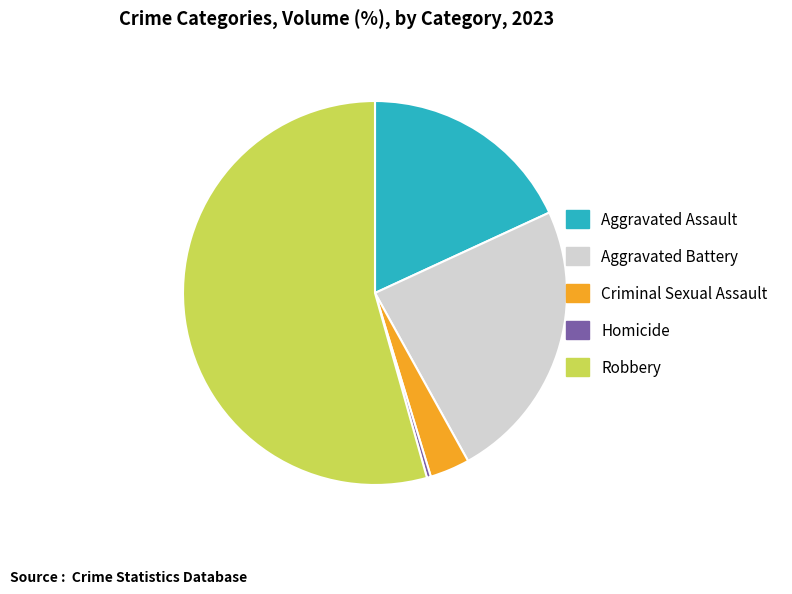

Do Robbery and Aggravated Battery together represent more than half of the pie?

Yes